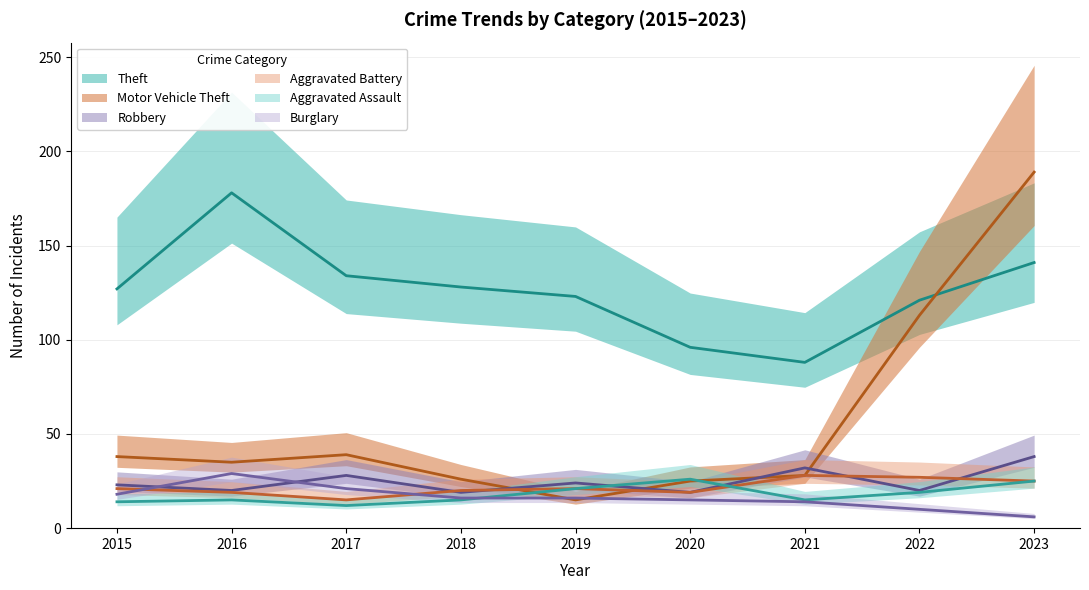

Is the value of Motor Vehicle Theft at 2021 greater than the value of Theft at 2020?

No